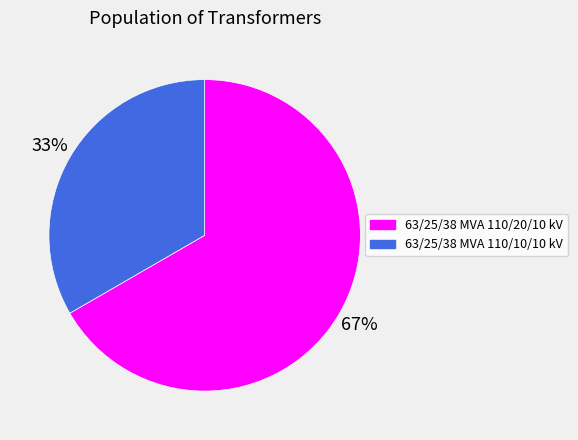

The 63/25/38 MVA 110/20/10 kV slice represents 67% of the pie. True or false?

True